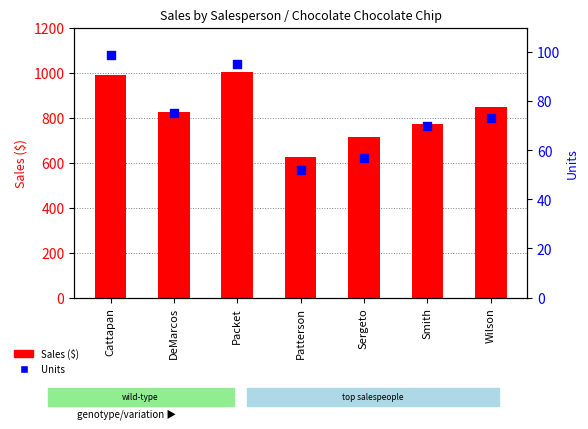

Is the value of Units at Wilson greater than the value of Sales at Packet?

No